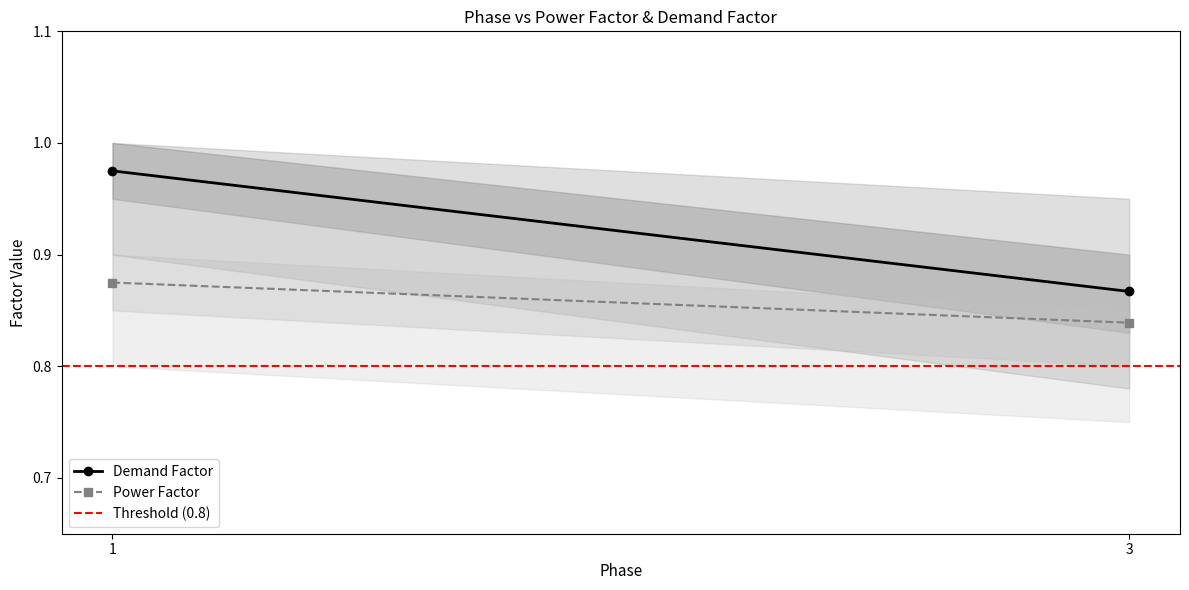

What is the difference between the maximum and minimum values in the Demand Factor series?

0.1